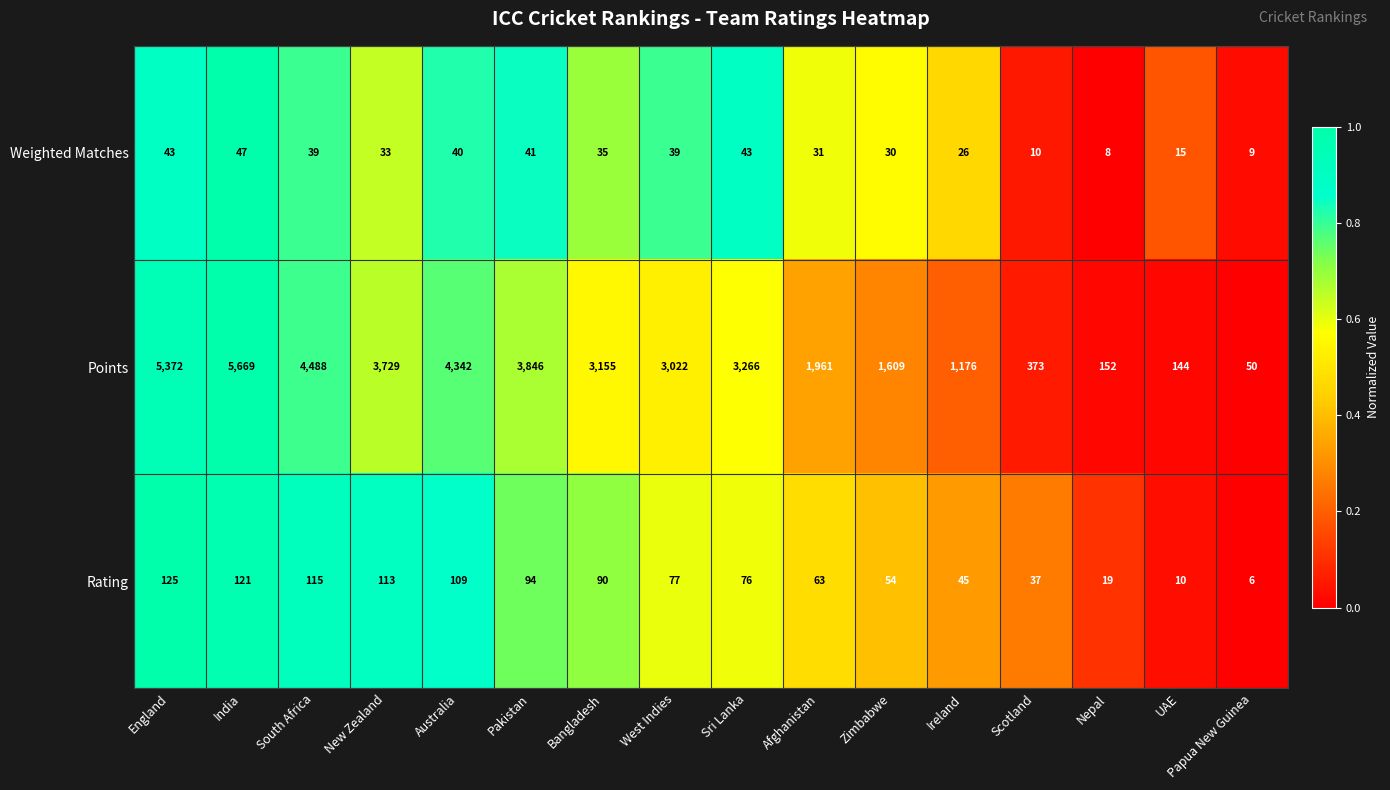

True or false: Weighted Matches has a value of 10 at Scotland.

True